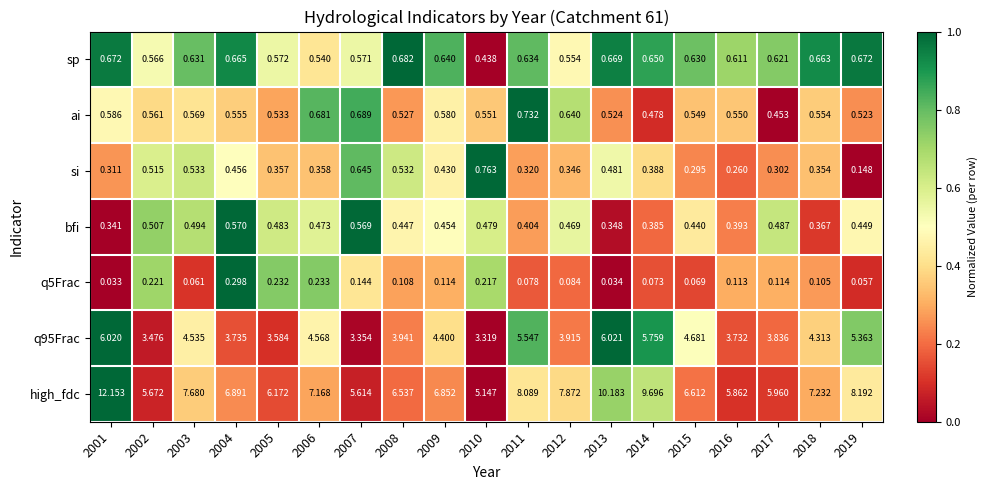

How many distinct data groups are displayed?

7